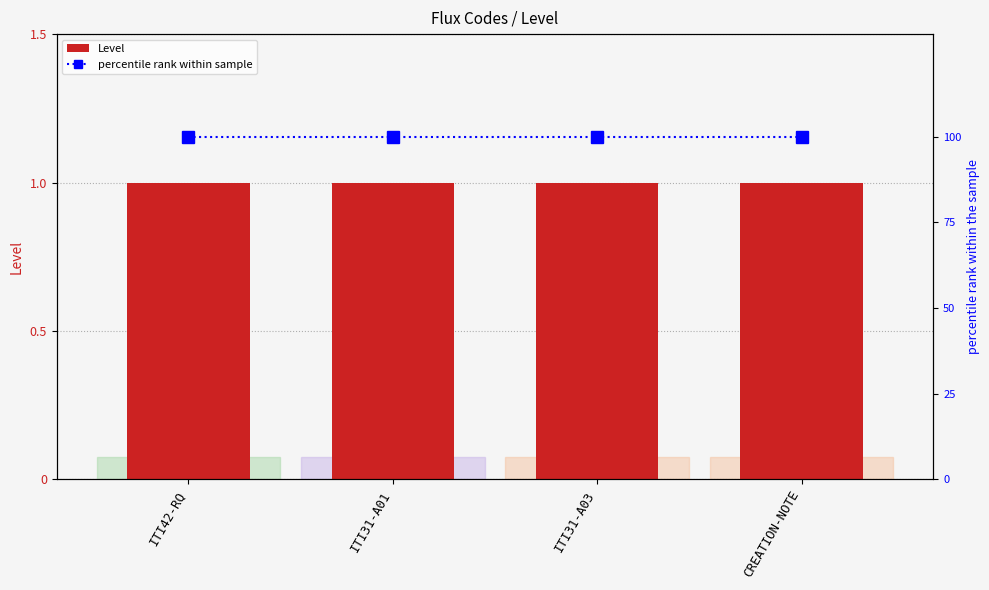

At ITI42-RQ, list the series in order from smallest to largest.

Level, percentile rank within sample